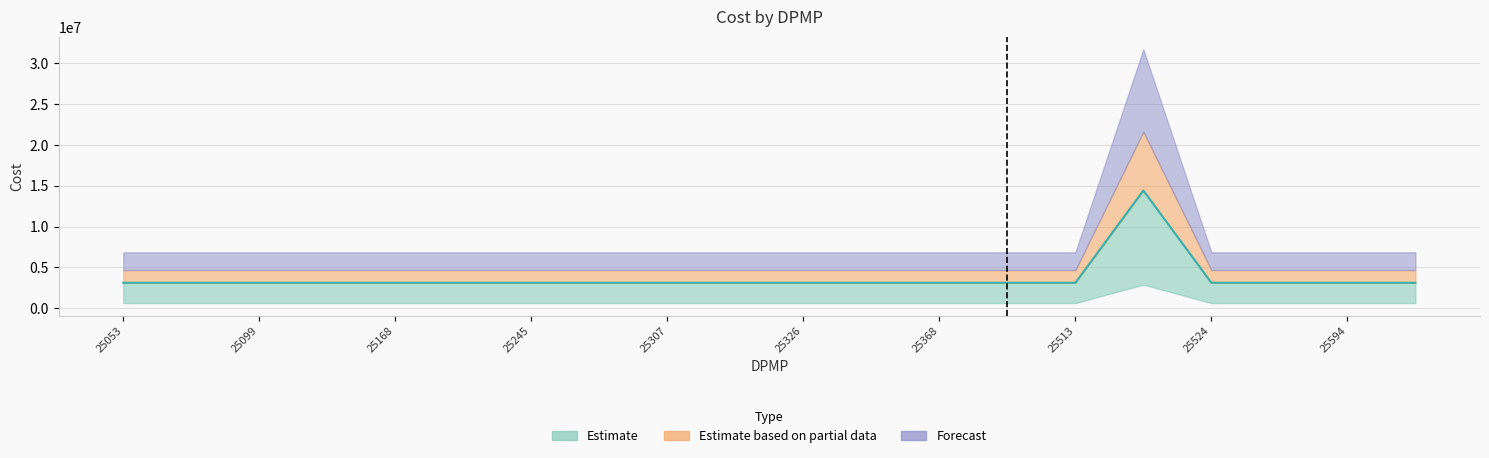

True or false: the data shows 1235482.0 at 25307.

False